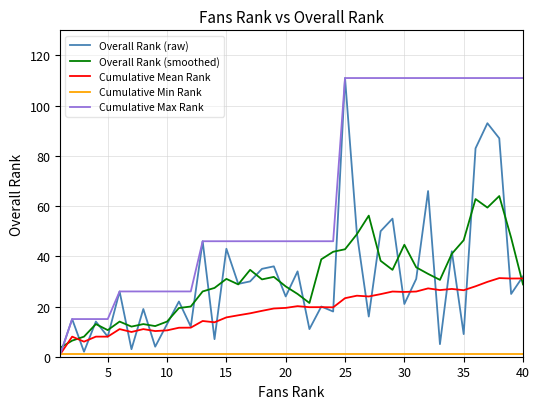

What is the greatest value displayed?

111.0